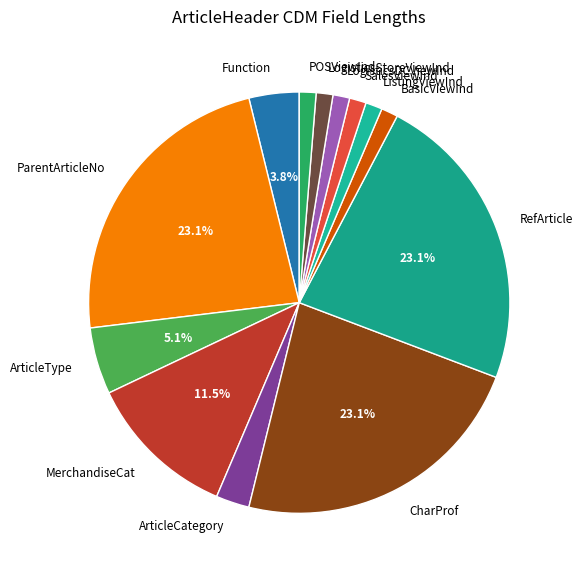

Is there any slice that represents more than half of the pie?

No